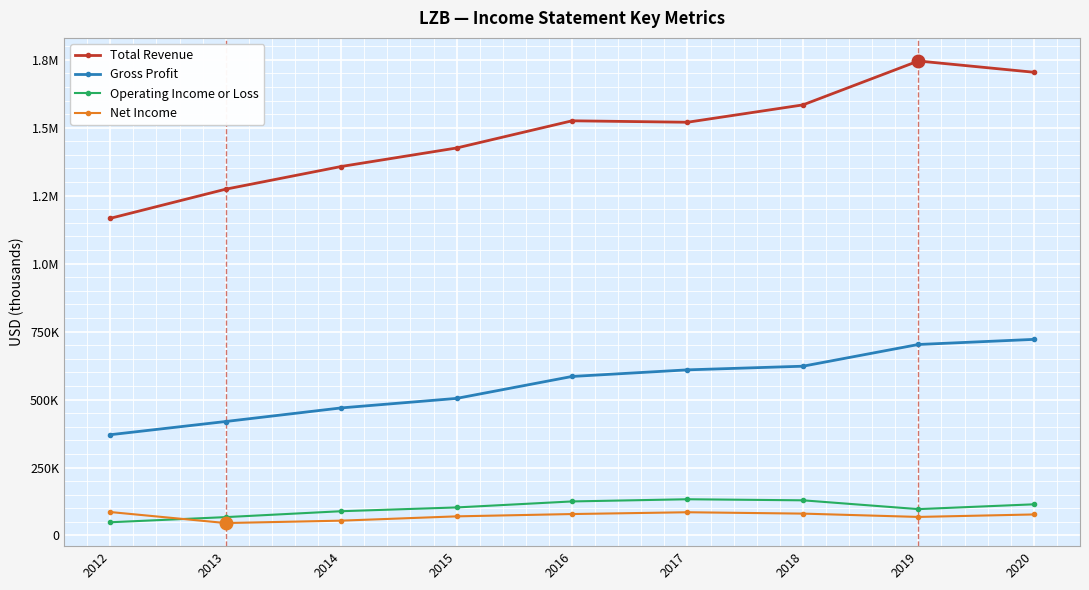

True or false: Gross Profit has more than 2 points higher than both neighbors.

False